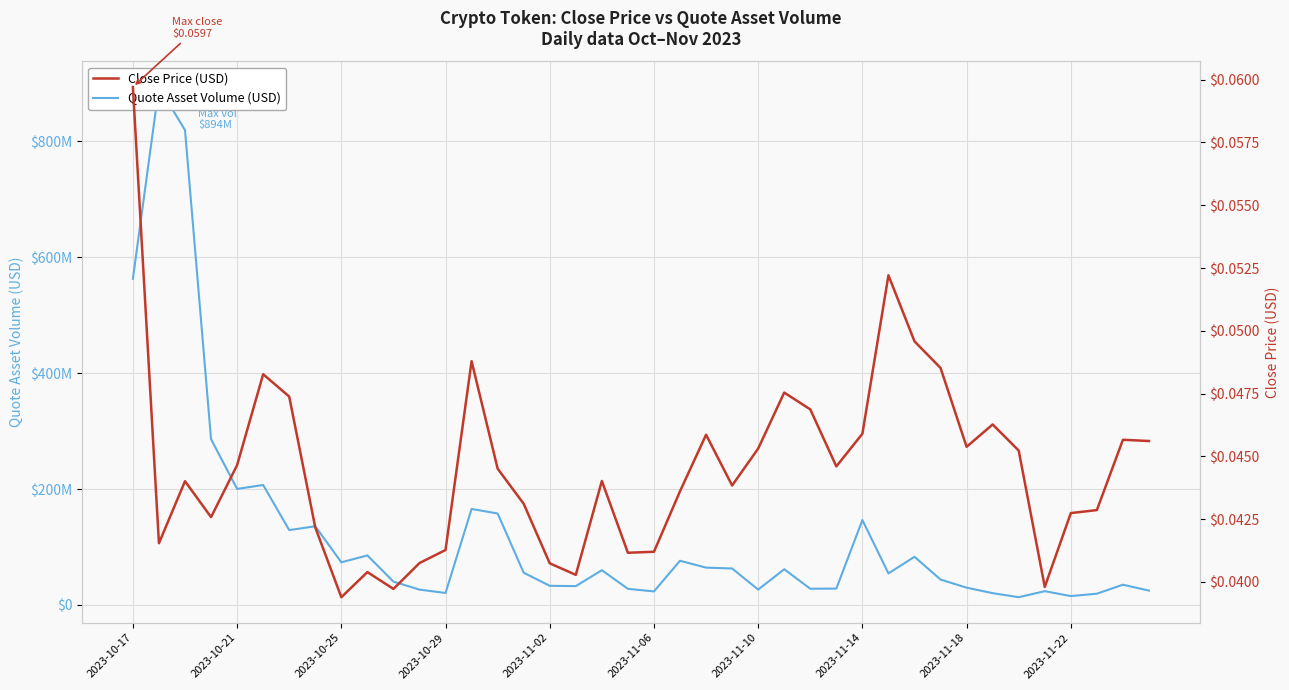

Count the number of categories in the chart.

40